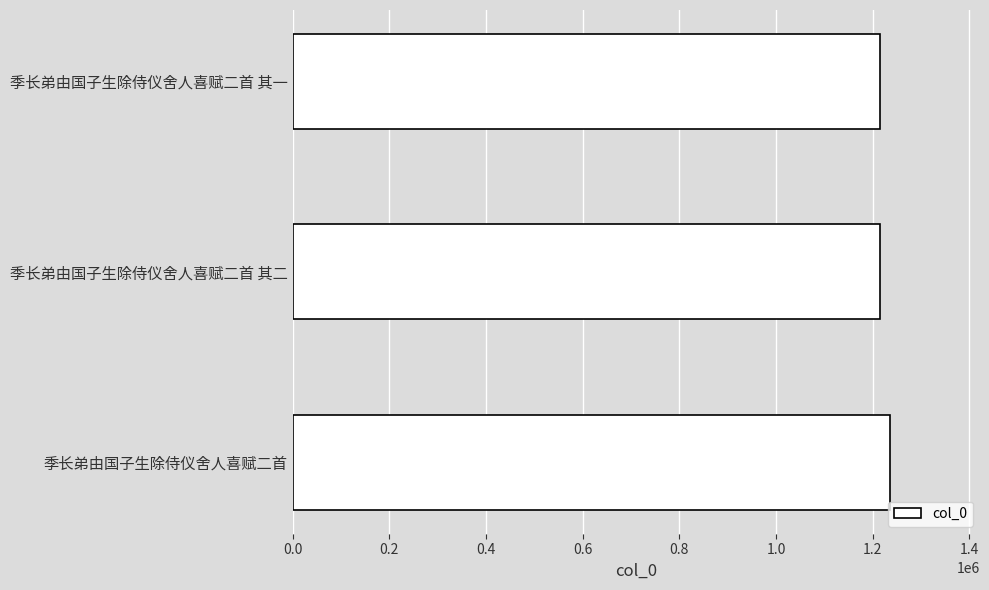

What is the sum of all values?

3668549